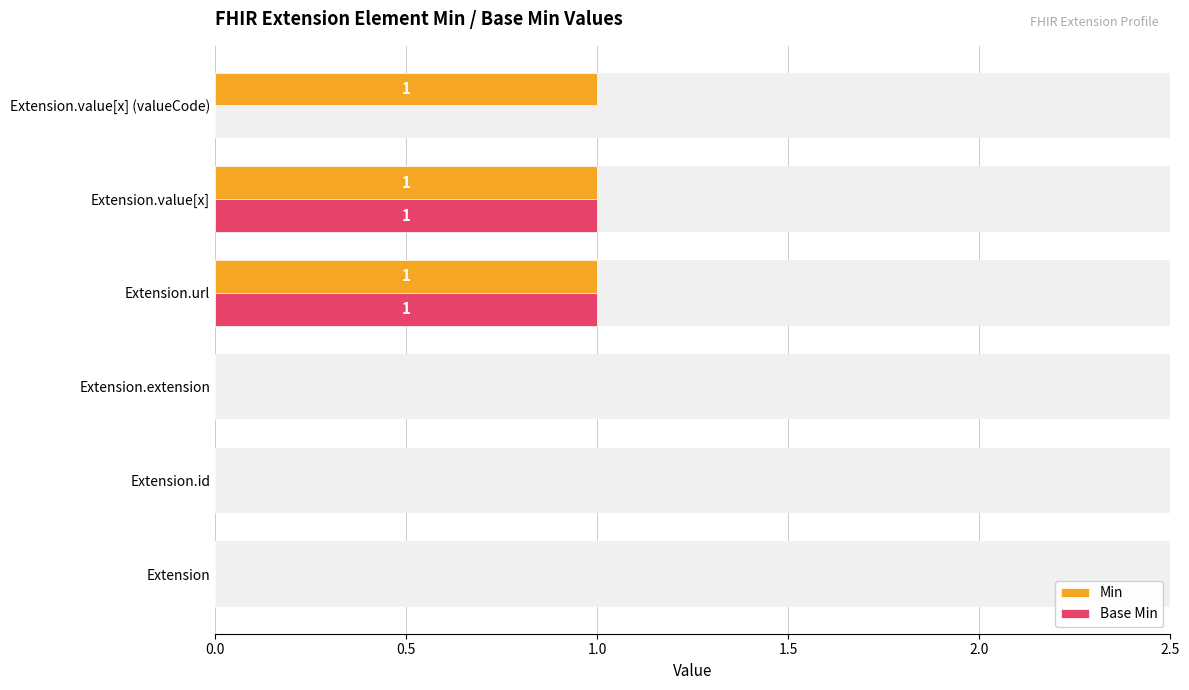

Reading right to left, what are all the values shown in this chart?

Min: 1	1	1	0	0	0
Base Min: 0	1	1	0	0	0